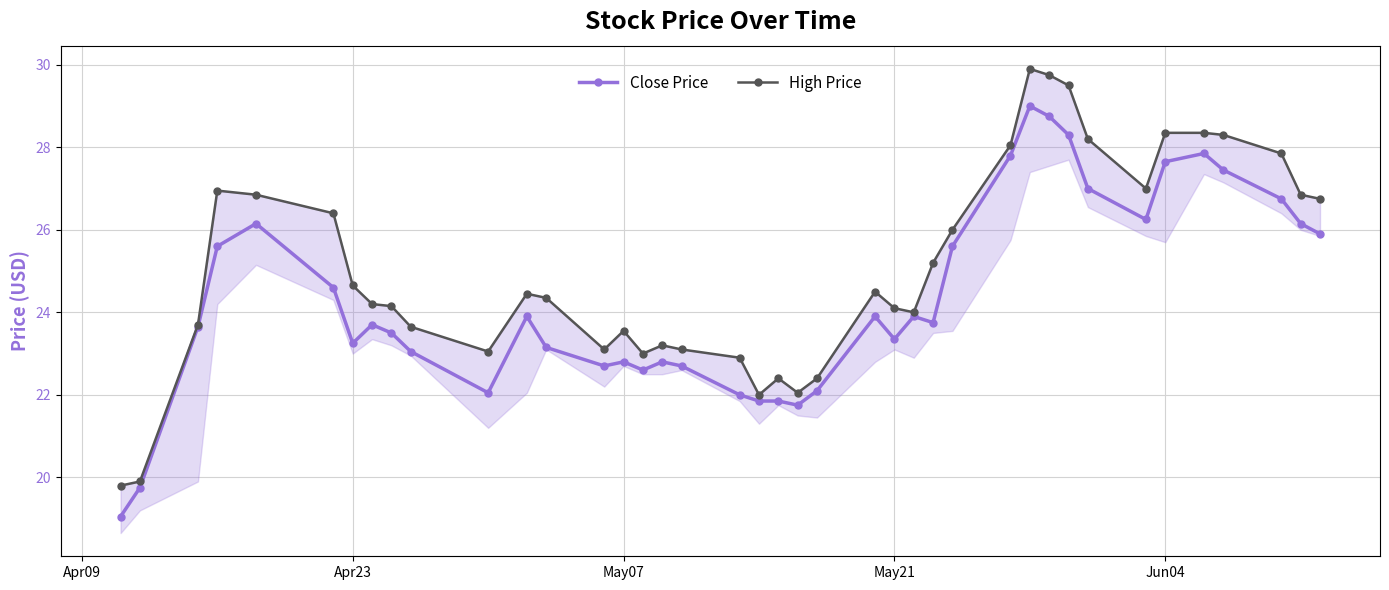

Which series has the largest total across all categories?

High Price